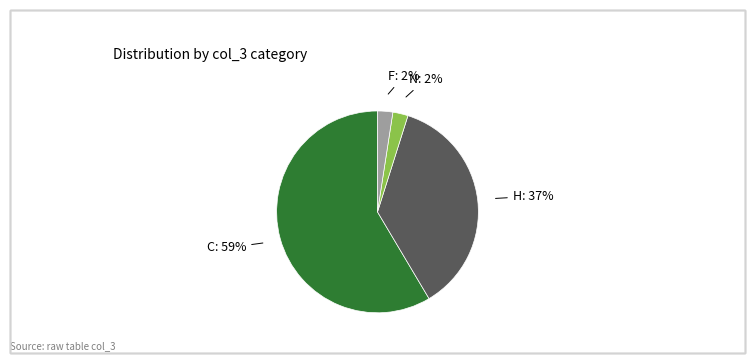

To the nearest percent, what is the average slice percentage?

25%